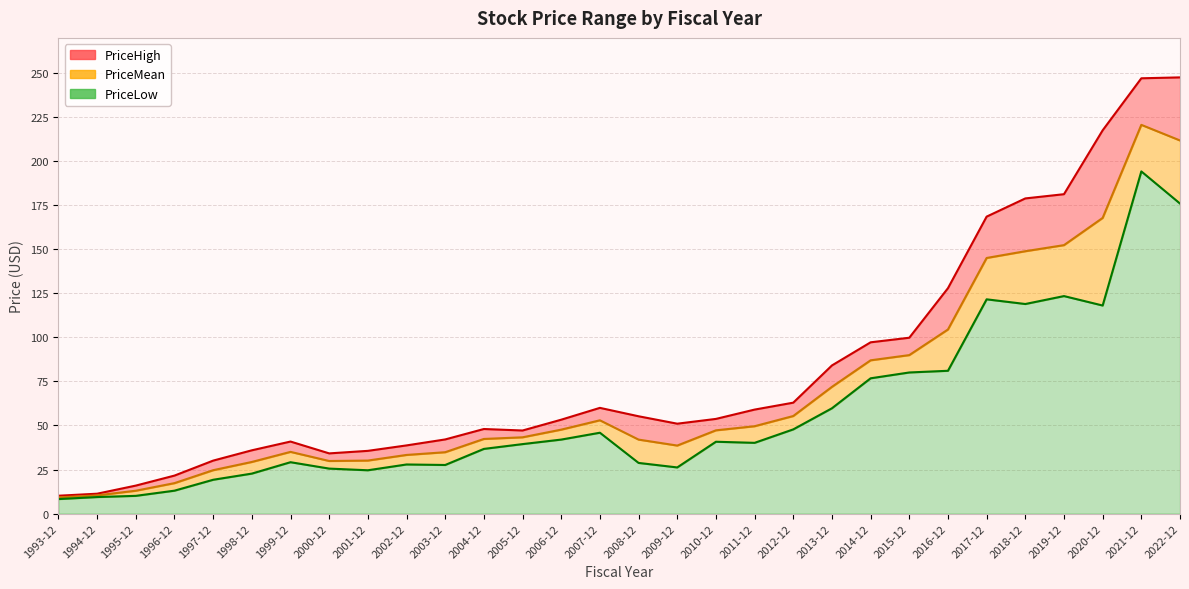

What is the label of the 26th point from the right?

1997-12